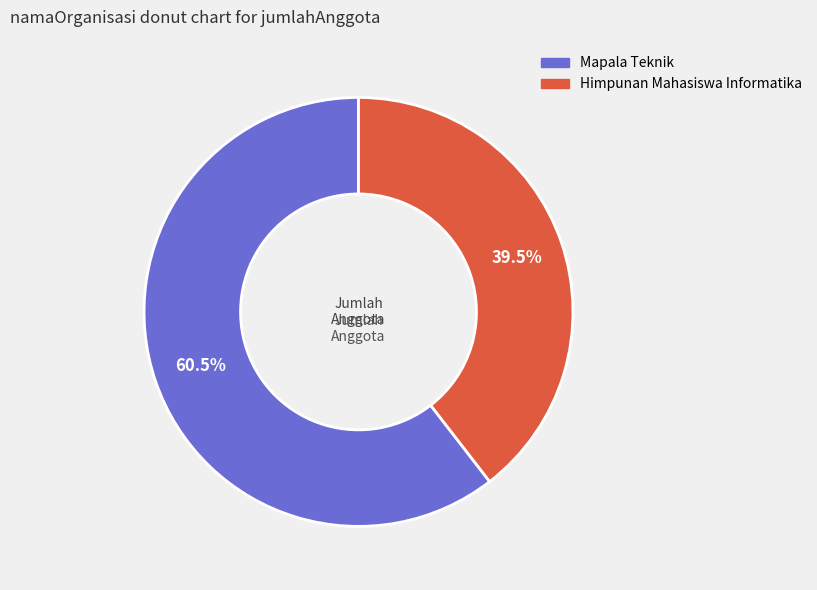

Does Mapala Teknik account for over 50% of the chart?

Yes